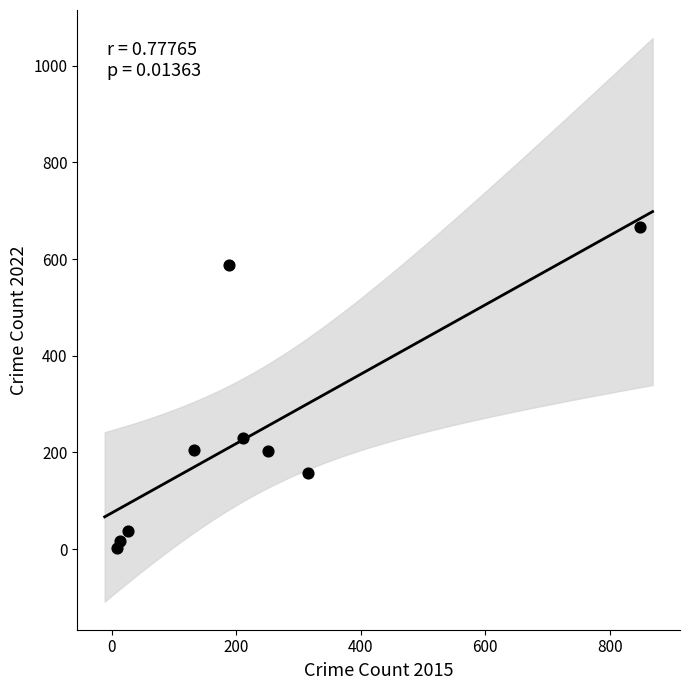

What is the average Y value?

234